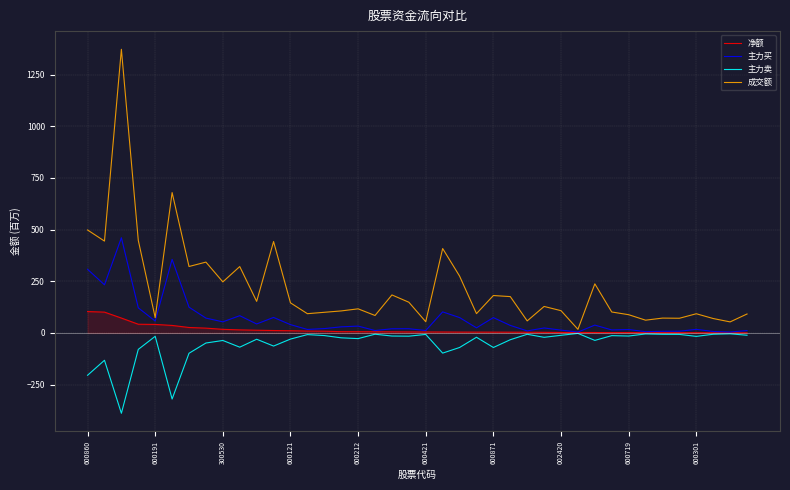

How many lines are shown in the chart?

4